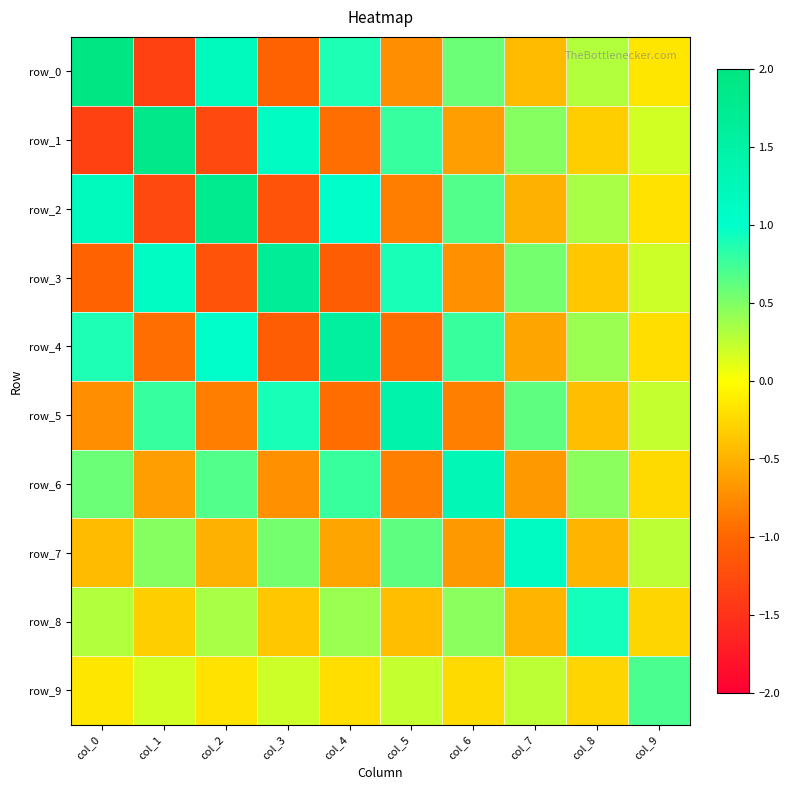

Which category has the highest value in the row_6 series?

col_6